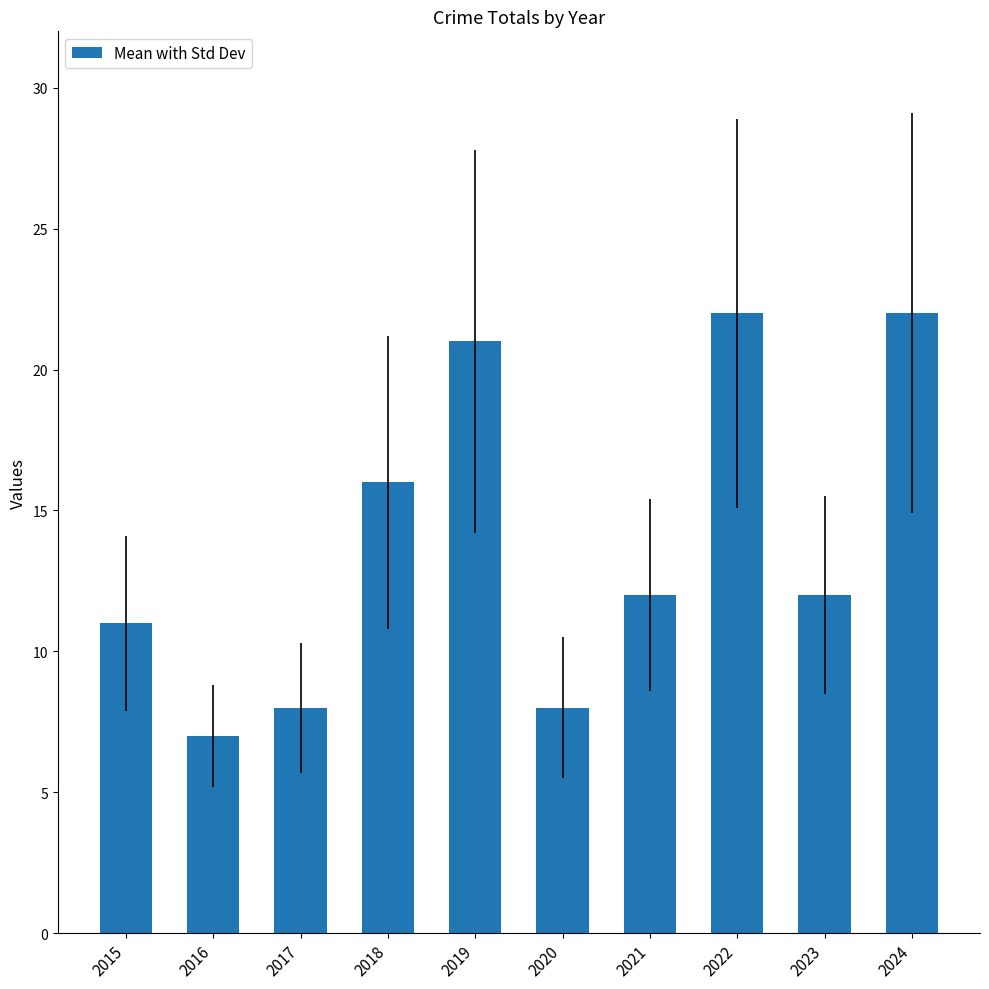

Reading right to left, transcribe all the data shown in this chart.

22	12	22	12	8	21	16	8	7	11